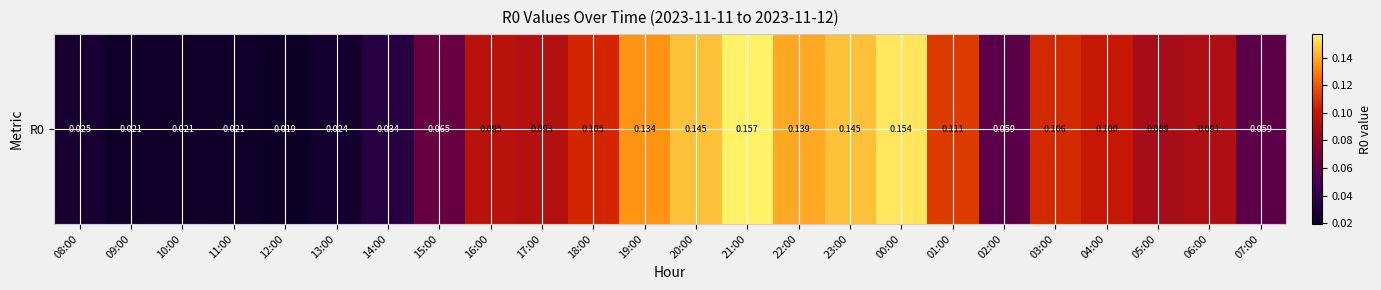

What is the difference between the maximum and minimum values?

0.1